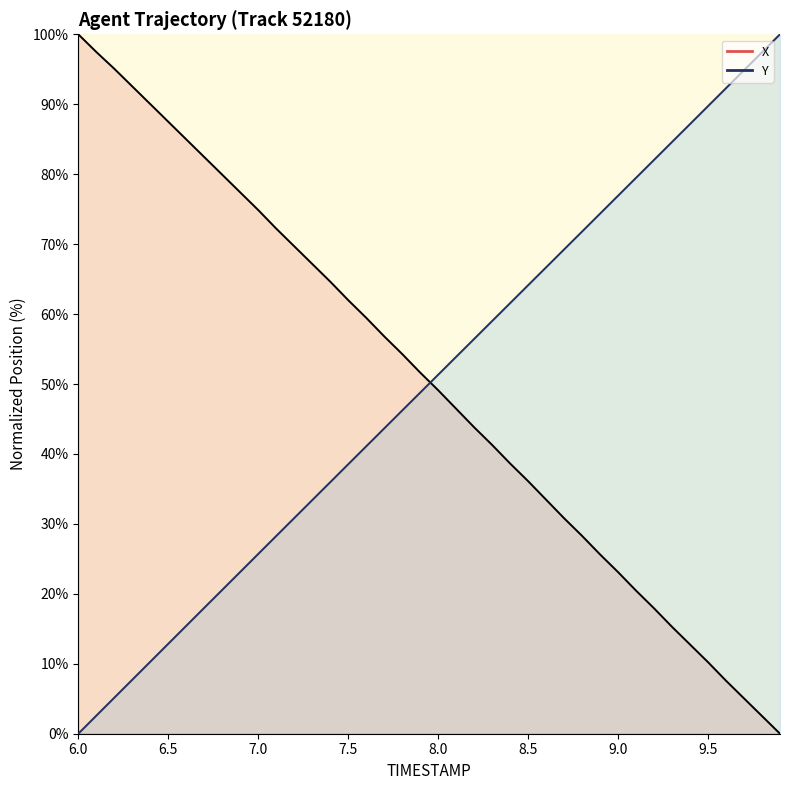

What is the value of the Y (line) point at the 39th from the left?

97.4